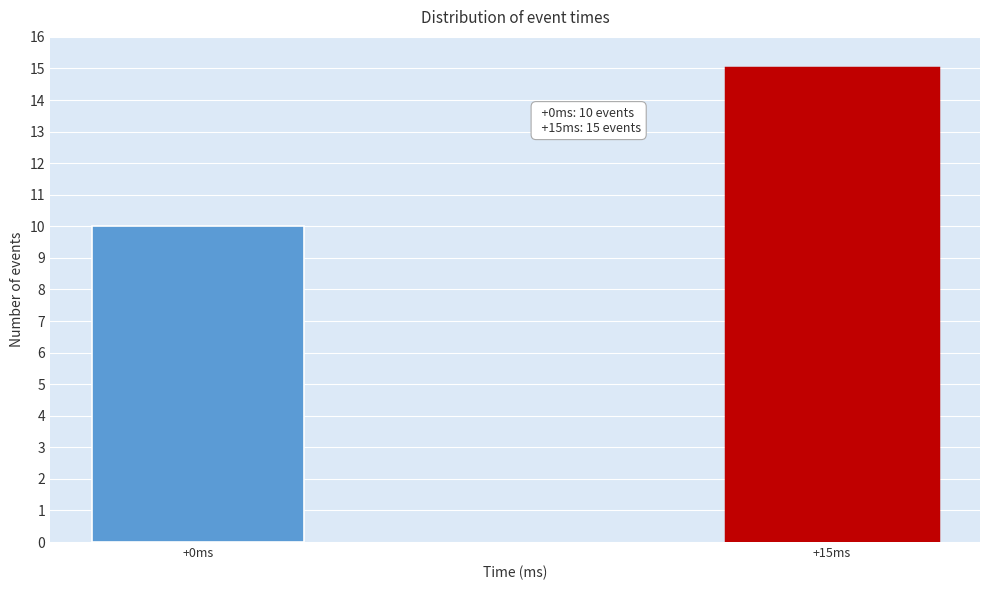

Reading left to right, what are all the values shown in this chart?

+0ms=10	+15ms=15